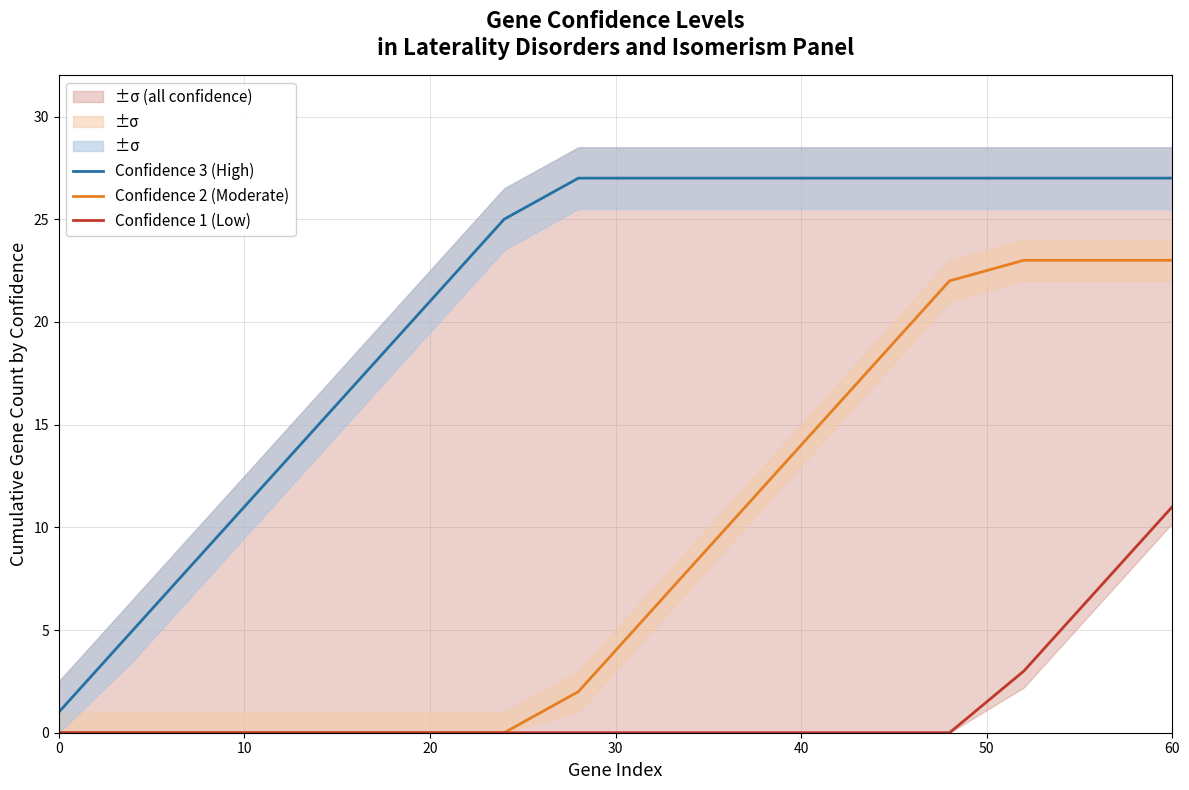

Does the chart display data point markers on the line(s)?

No